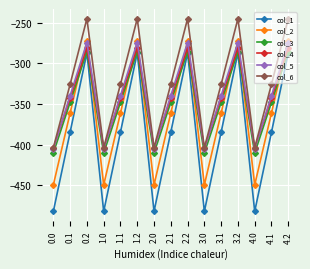

True or false: col_4 has a value of -404.4 at 0.0.

True